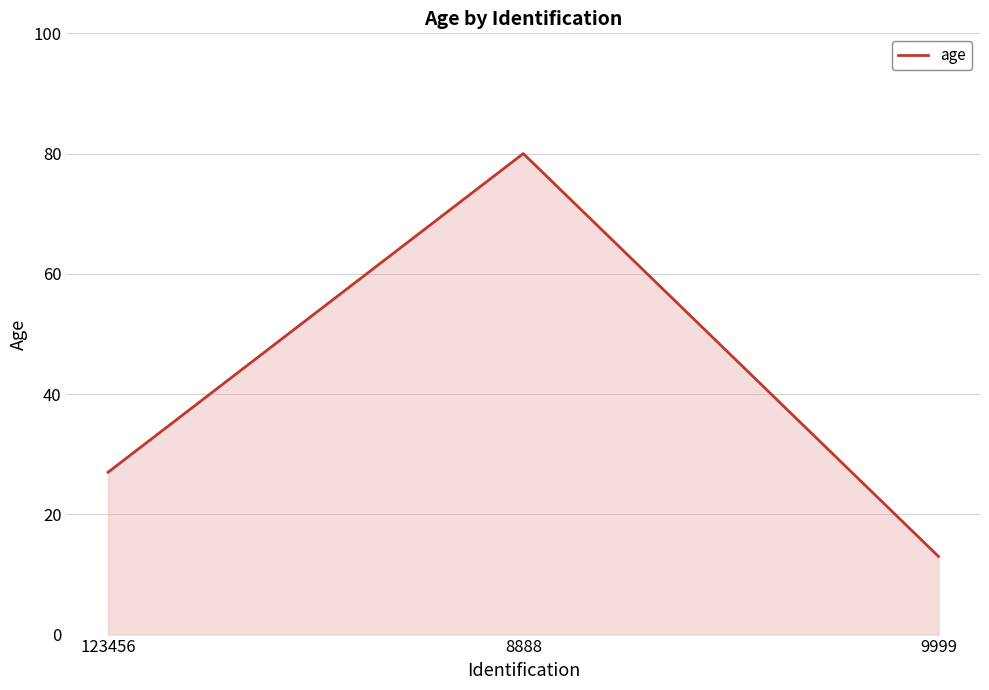

Count the number of data series in this chart.

1